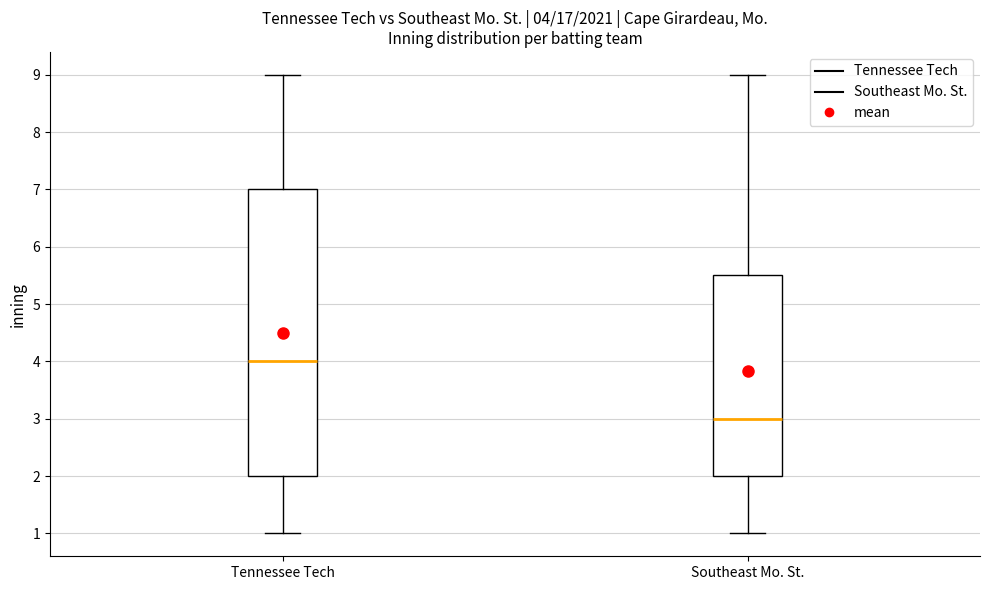

Which box has the lowest median line?

Southeast Mo. St.